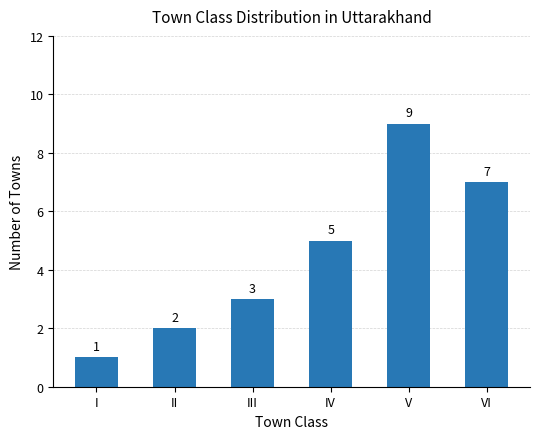

Which label corresponds to the largest value in the chart?

V